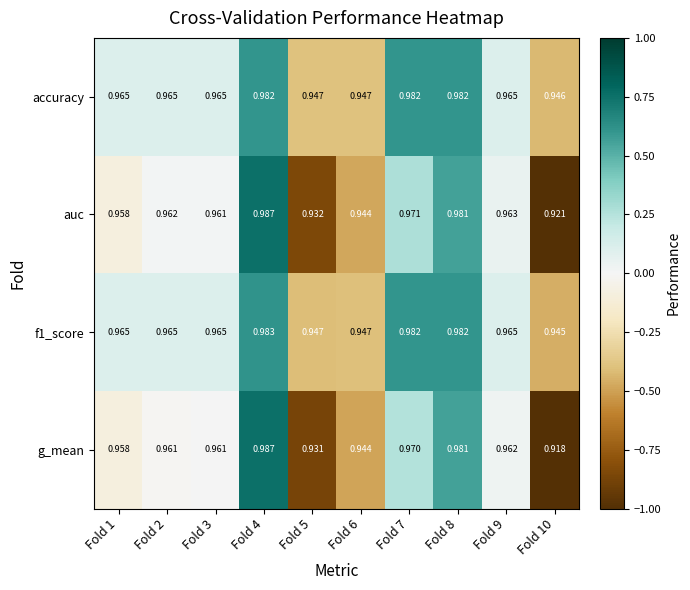

What is the difference between the highest and lowest values at Fold 1?

0.0